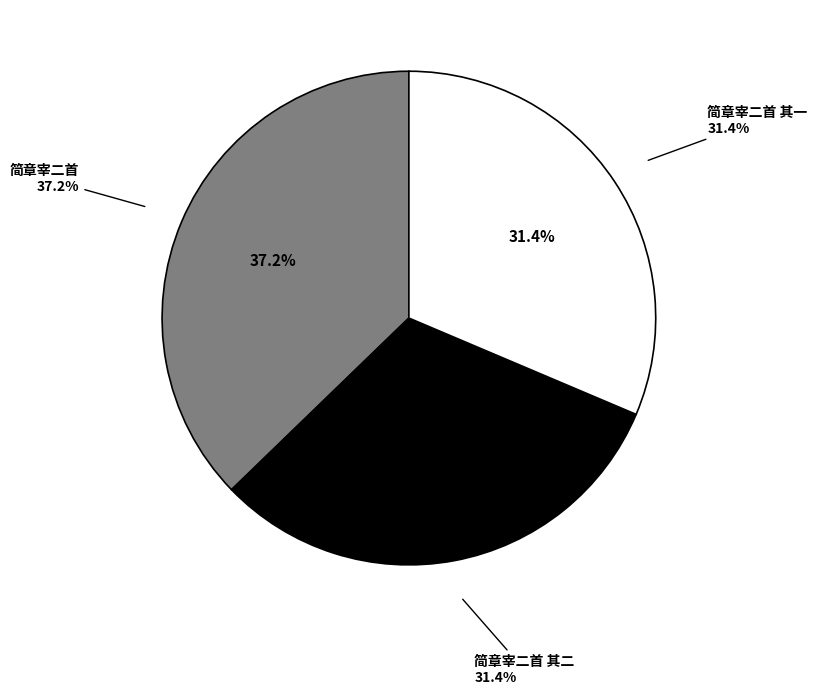

What percentage is the 简章宰二首 其二 slice, to the nearest percent?

31%